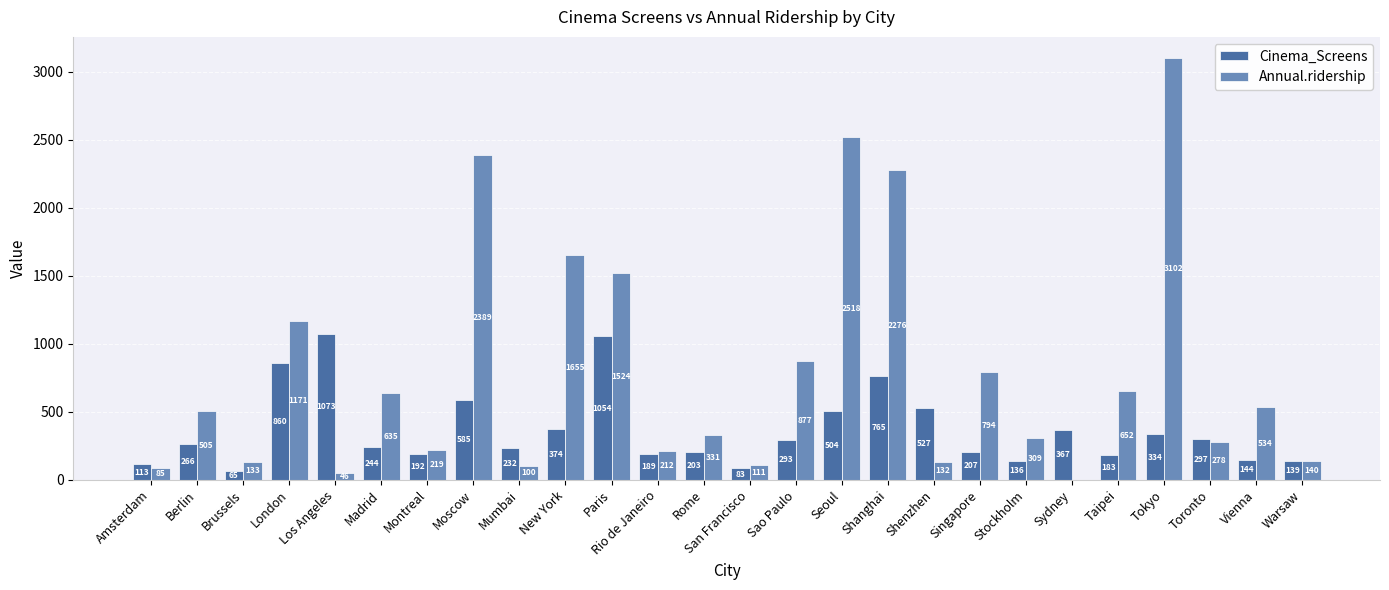

Reading left to right, what are all the values shown in this chart?

Cinema_Screens: 113	266	65	860	1073	244	192	585	232	374	1054	189	203	83	293	504	765	527	207	136	367	183	334	297	144	139
Annual.ridership: 85	505	133	1171	46	635	219	2389	100	1655	1524	212	331	111	877	2518	2276	132	794	309	0	652	3102	278	534	140